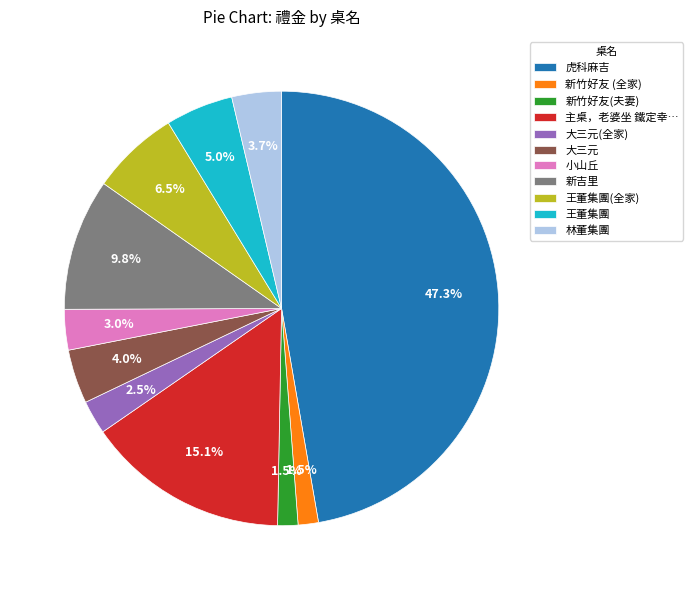

What is the ratio of the value at 主桌，老婆坐 鐵定幸… to the value at 林董集團?

4.1